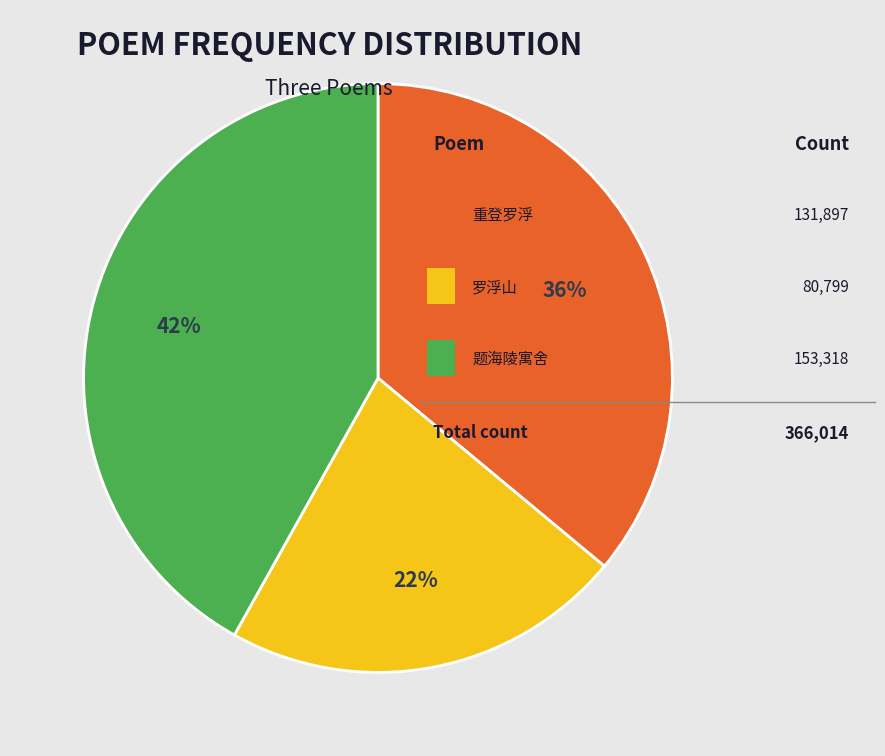

To the nearest percent, what is the difference between the largest and smallest slice percentages?

20%